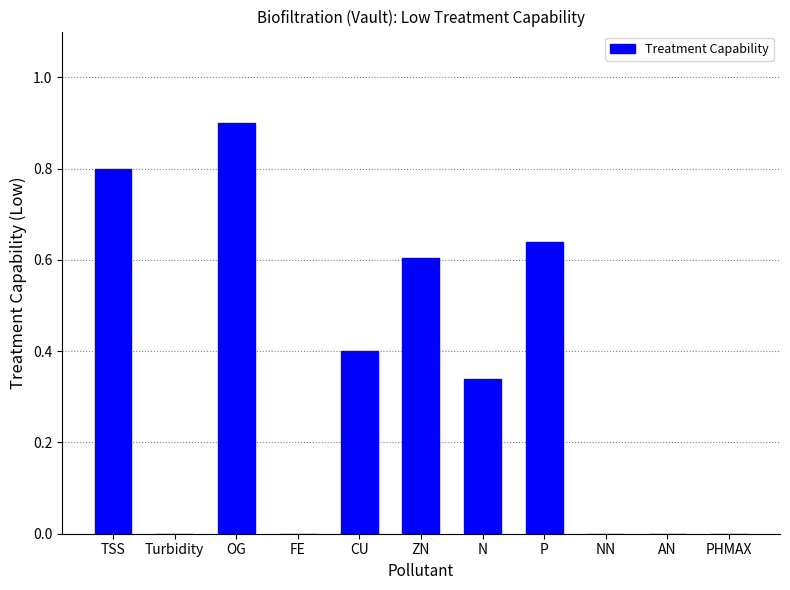

The chart shows a value of 0.0 at AN. True or false?

True